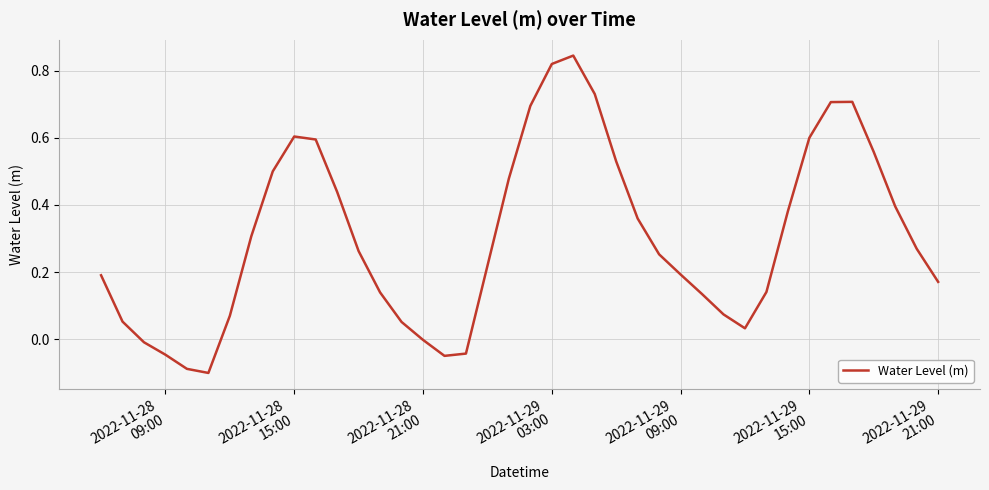

How many lines are shown in the chart?

1